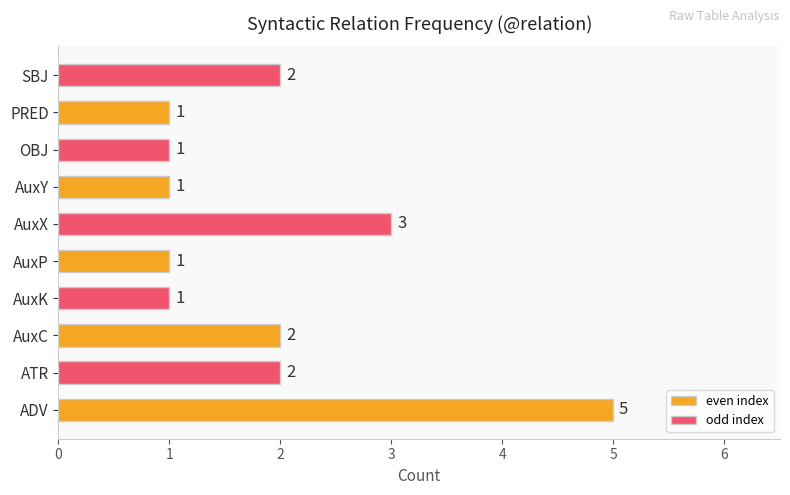

Reading bottom to top, list all the values displayed in this chart.

5	2	2	1	1	3	1	1	1	2